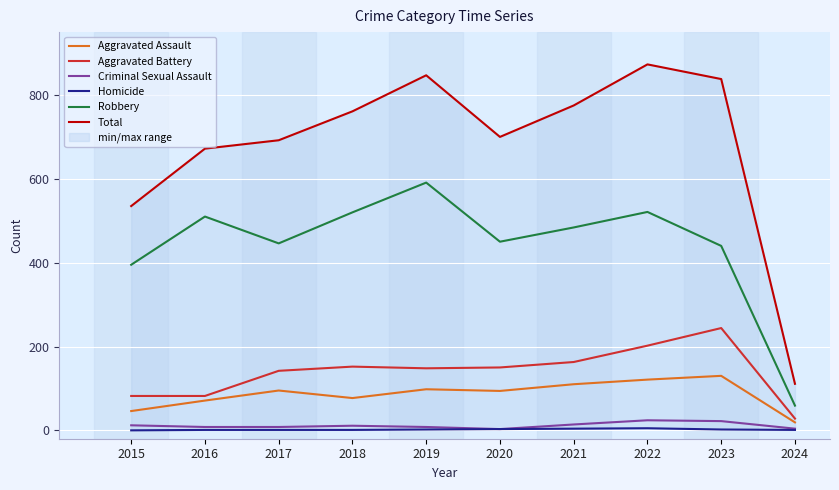

Where does the Aggravated Battery series first go above 150?

2018